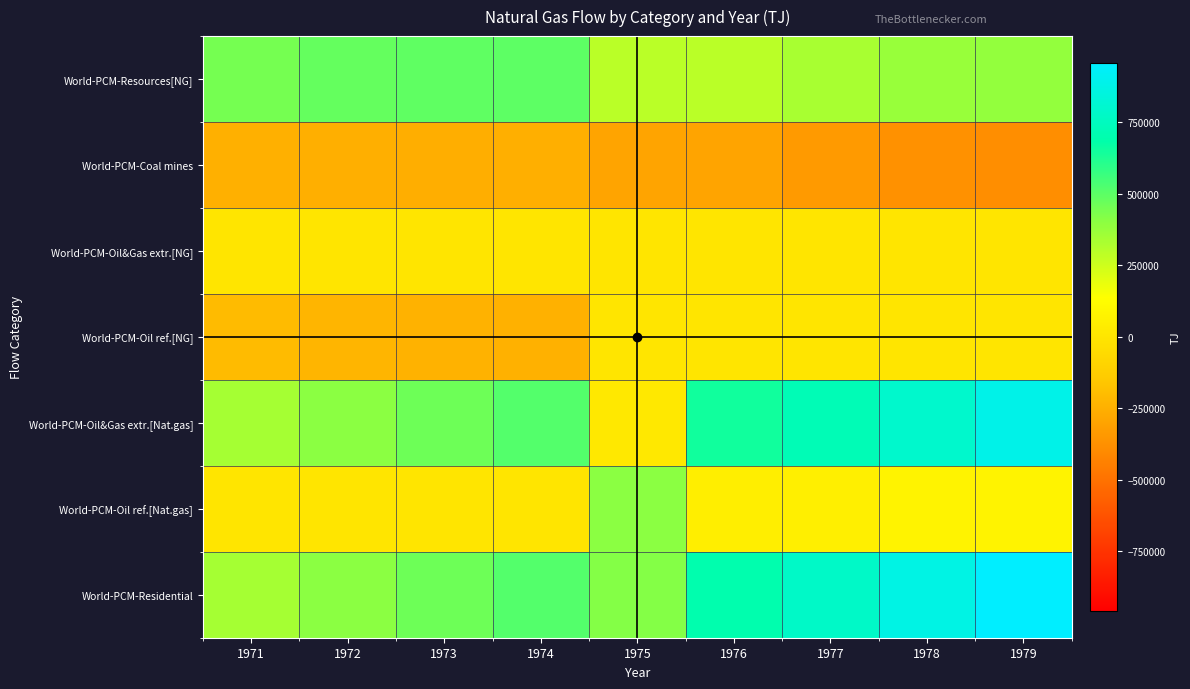

Reading left to right, transcribe all the data shown in this chart.

World-PCM-Resources[NG]: 1971=448264.0	1972=480189.9	1973=493545.0	1974=496515.4	1975=294940.7	1976=294348.1	1977=333820.9	1978=373529.7	1979=382255.1
World-PCM-Coal mines: 1971=-243773.0	1972=-253963.9	1973=-257265.5	1974=-253734.8	1975=-294940.7	1976=-294348.1	1977=-333820.9	1978=-373529.7	1979=-382255.1
World-PCM-Oil&Gas extr.[NG]: 1971=0.0	1972=0.0	1973=0.0	1974=0.0	1975=0.0	1976=0.0	1977=0.0	1978=0.0	1979=0.0
World-PCM-Oil ref.[NG]: 1971=-204491.0	1972=-226226.0	1973=-236279.5	1974=-242780.6	1975=0.0	1976=0.0	1977=0.0	1978=0.0	1979=0.0
World-PCM-Oil&Gas extr.[Nat.gas]: 1971=343932.5	1972=404466.4	1973=463896.8	1974=515891.5	1975=15186.6	1976=648593.1	1977=723065.8	1978=795849.8	1979=885395.3
World-PCM-Oil ref.[Nat.gas]: 1971=0.0	1972=0.0	1973=0.0	1974=0.0	1975=402103.9	1976=49026.5	1977=54261.9	1978=75455.6	1979=73637.3
World-PCM-Residential: 1971=343932.5	1972=404466.4	1973=463896.8	1974=515891.5	1975=417290.6	1976=697619.6	1977=777327.6	1978=871305.5	1979=959032.6